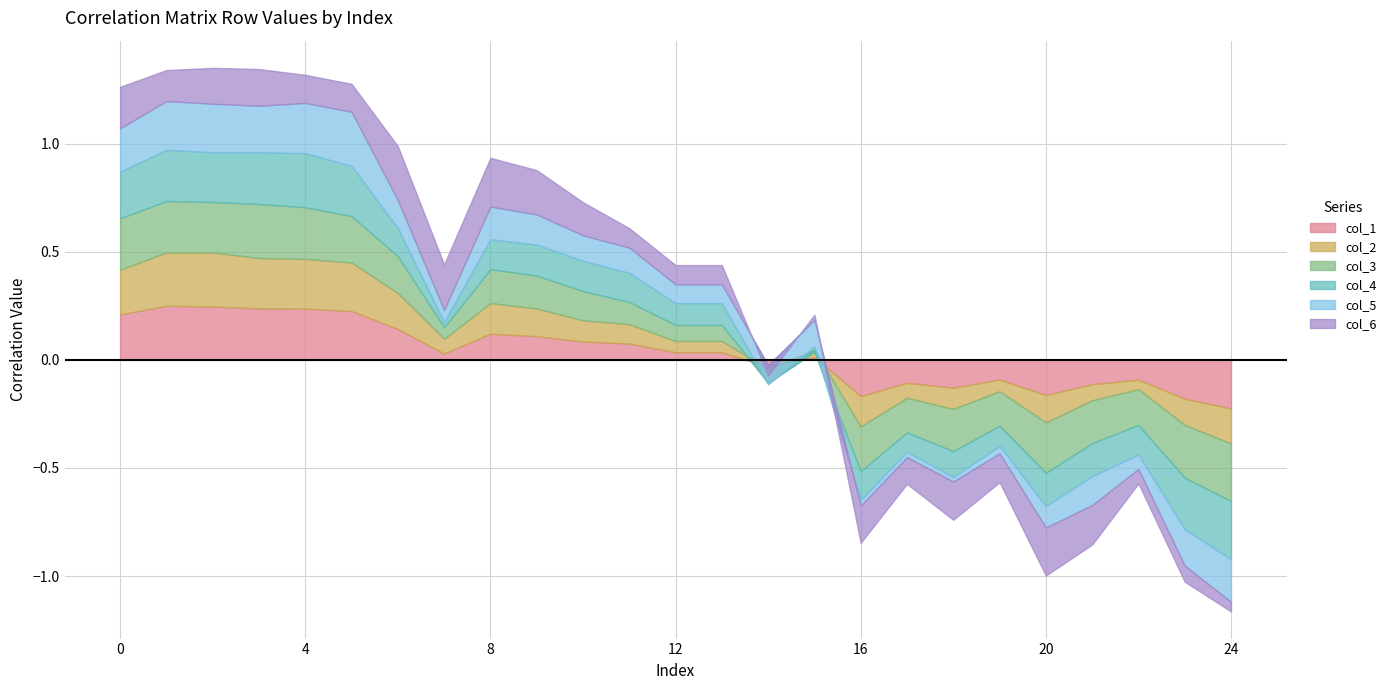

Where do col_1 and col_6 first cross each other?

5 and 6